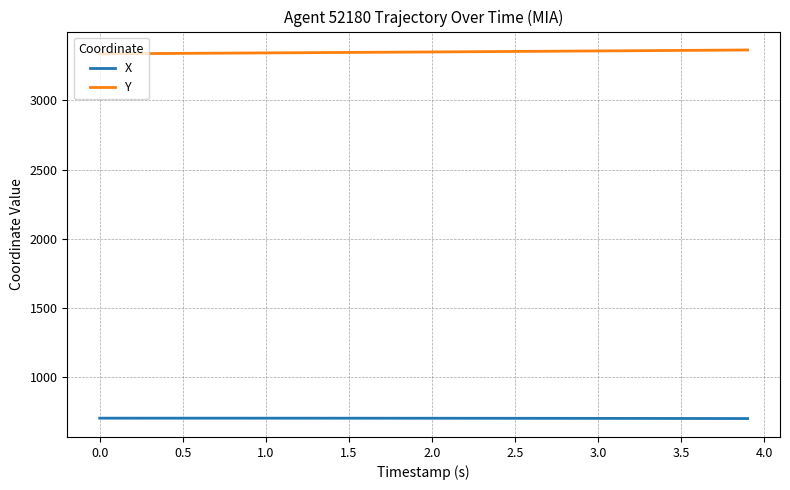

True or false: X and Y cross at least once.

False